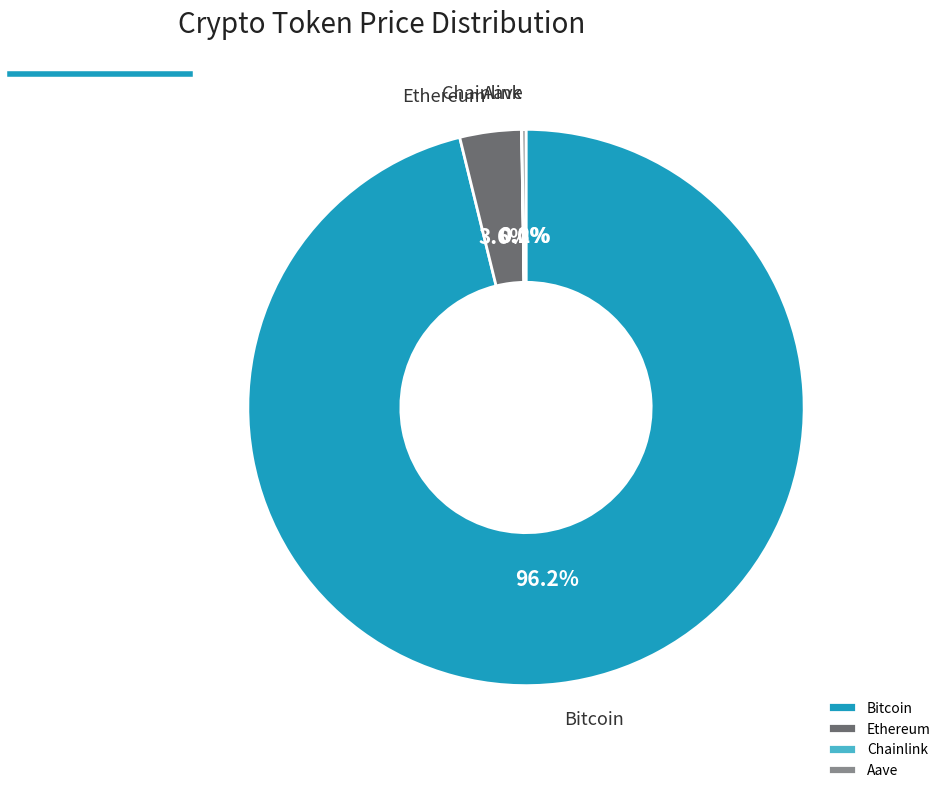

Between Ethereum and Bitcoin, which is larger?

Bitcoin